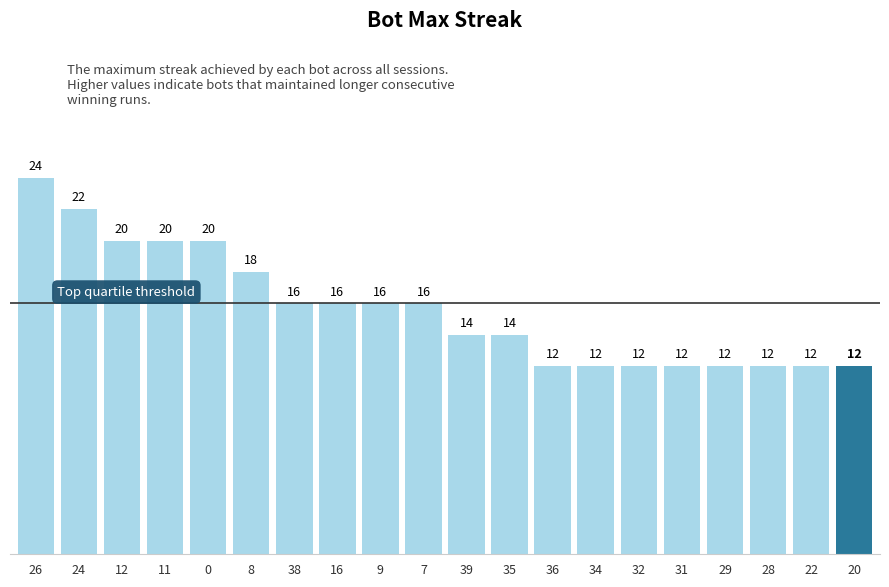

True or false: the data shows 21 at 20.

False